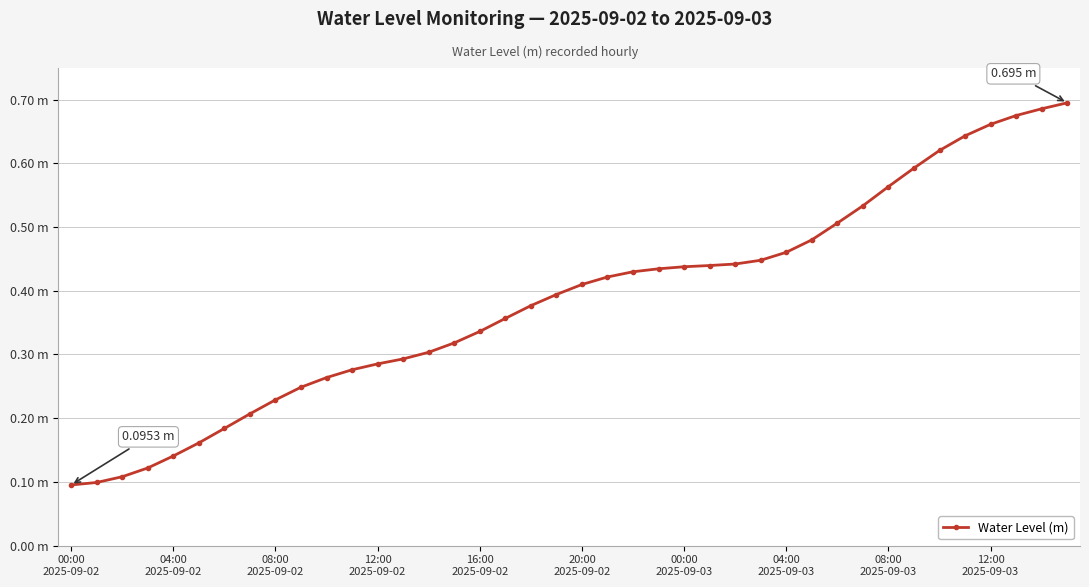

At which label is the value closest to 0?

00:00
2025-09-02